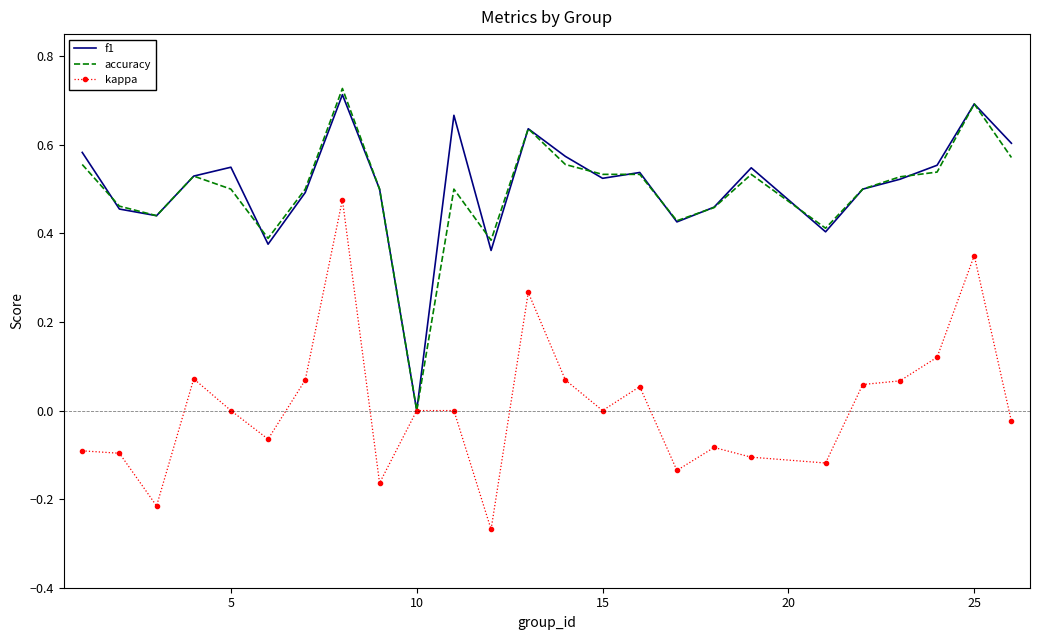

What are all the series names shown in the legend?

f1, accuracy, kappa